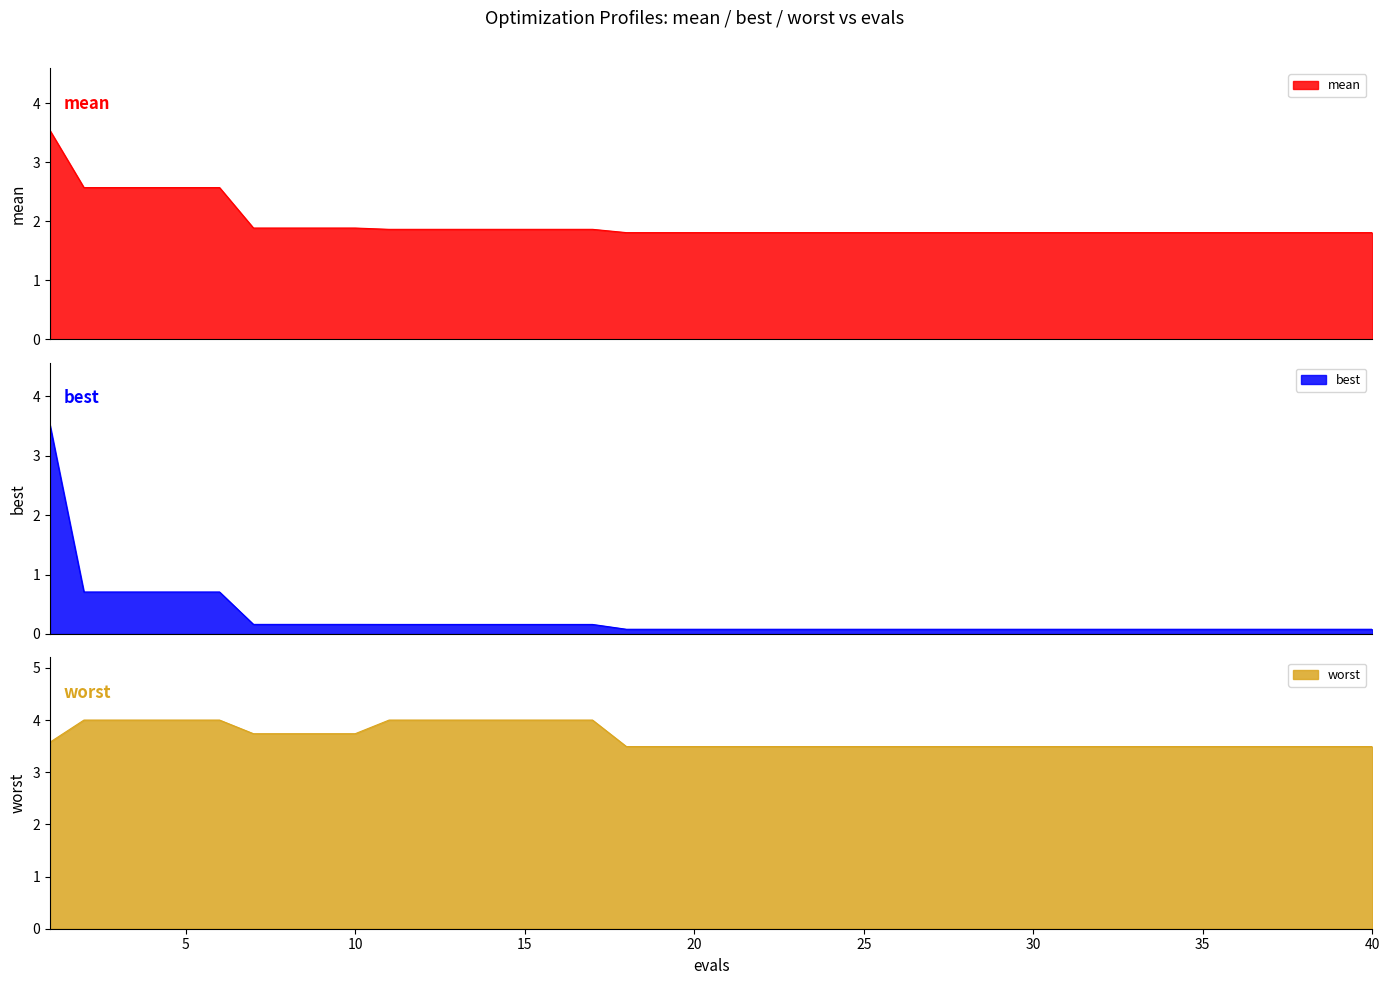

The value of worst at 20 is 5.9. True or false?

False